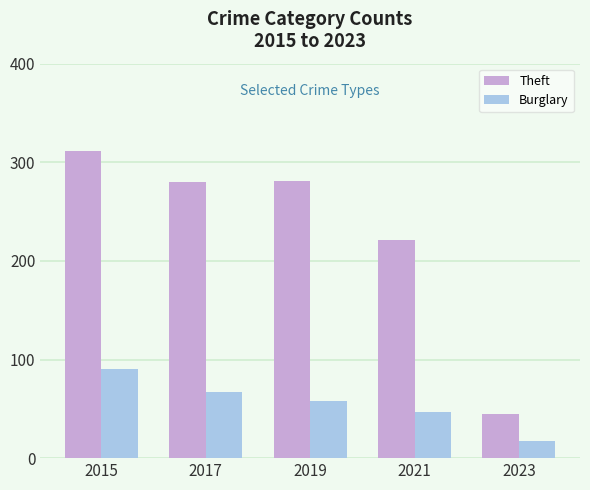

What is the maximum value shown in the chart?

311